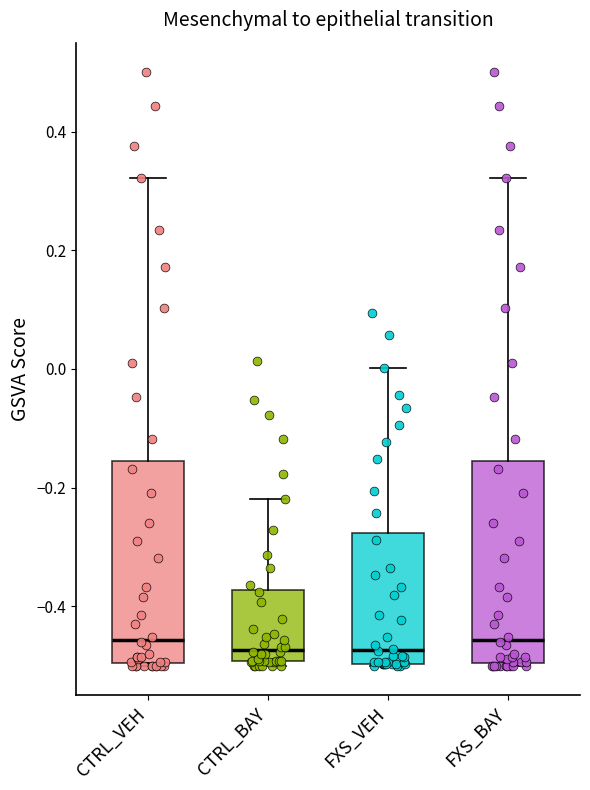

Reading left to right, transcribe this box plot: for each box, give where its median line is, the range the box spans, and where its two whiskers end, as read against the y-axis. The values are not printed on the chart, so give them approximately, as read against the axis.

CTRL_VEH: median -0.46, box -0.50 to -0.16, whiskers -0.50 to 0.32
CTRL_BAY: median -0.48, box -0.50 to -0.38, whiskers -0.50 (just below the box's lower edge) to -0.22
FXS_VEH: median -0.48, box -0.50 to -0.28, whiskers -0.50 to 0.00
FXS_BAY: median -0.46, box -0.50 to -0.16, whiskers -0.50 to 0.32